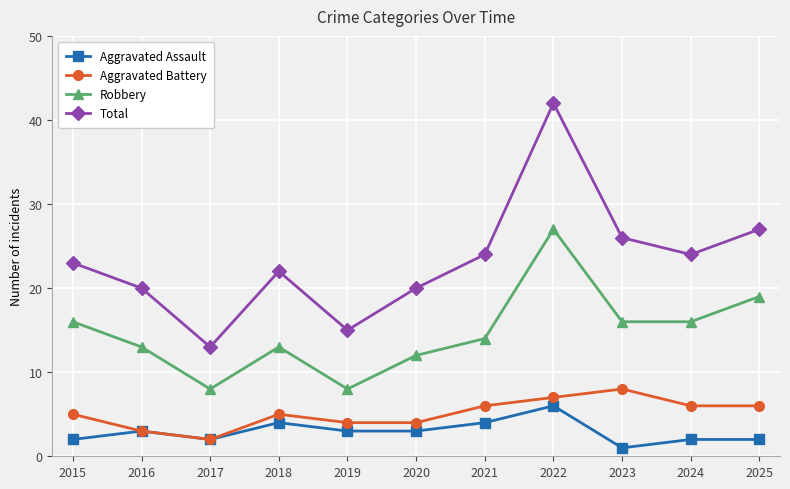

Which series has the largest total across all categories?

Total